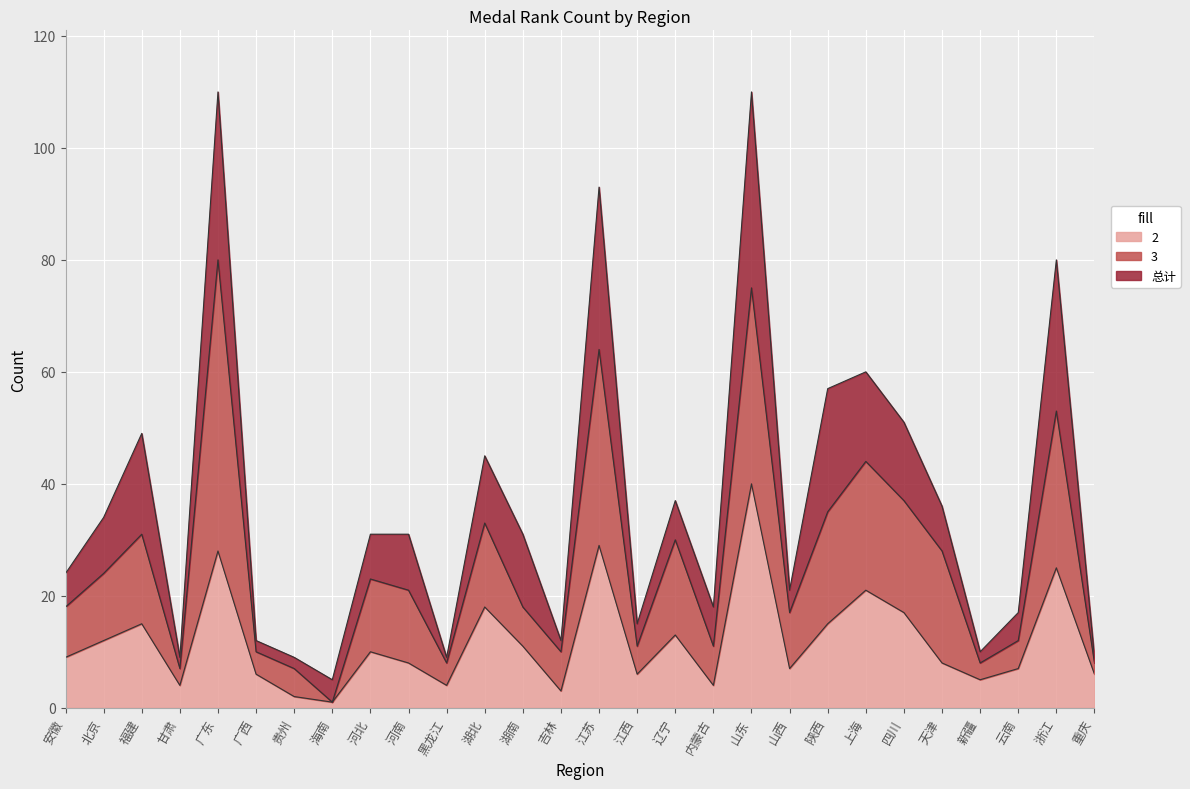

Is it true that 2 equals 5 at 新疆?

True